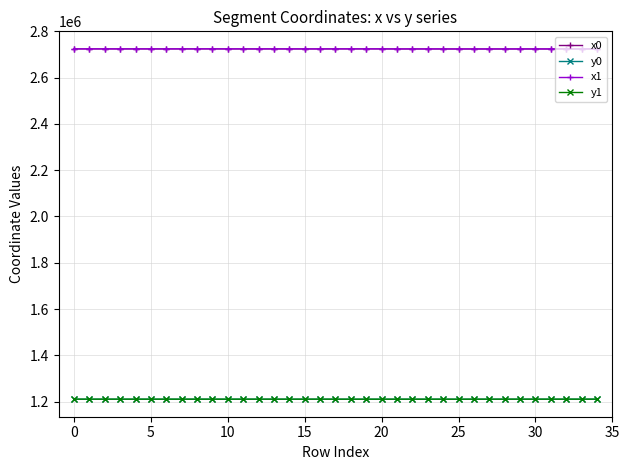

True or false: x1 has more than 1 interior local peaks.

True